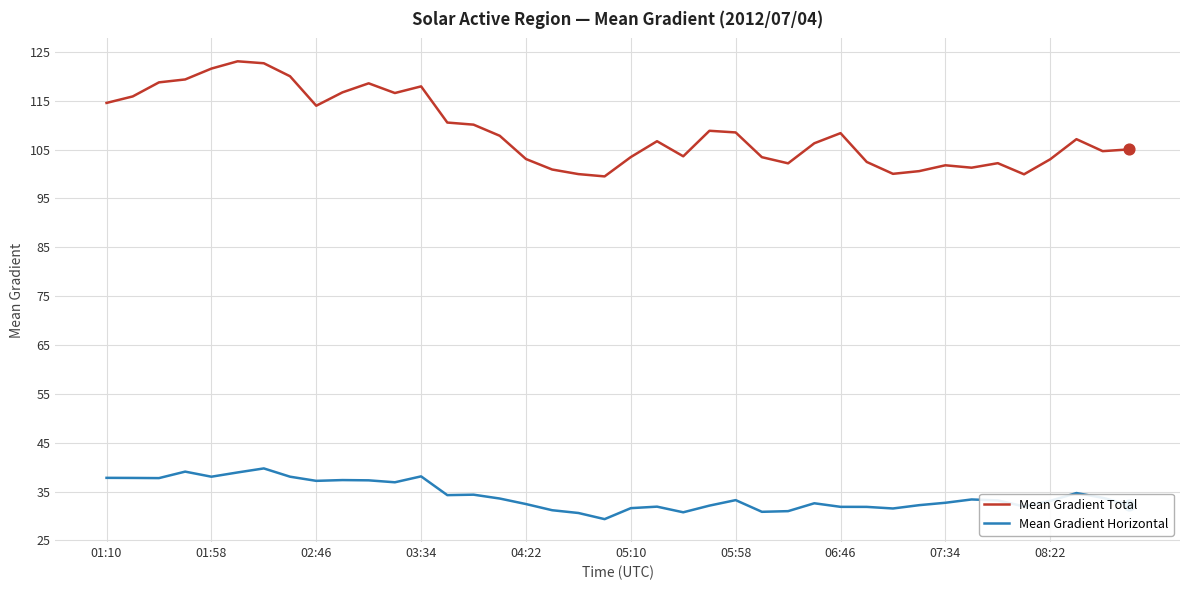

Which series has the largest range (max minus min)?

Mean Gradient Total